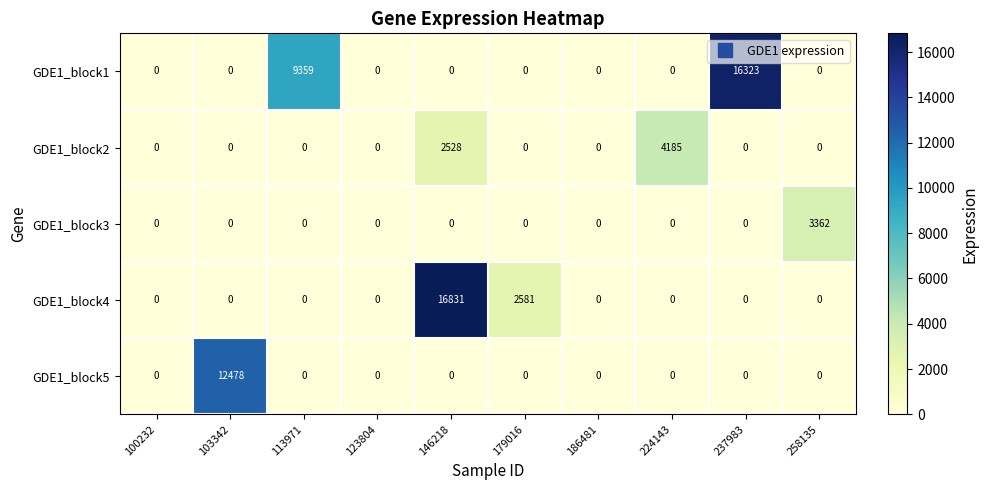

How many distinct data groups are displayed?

5